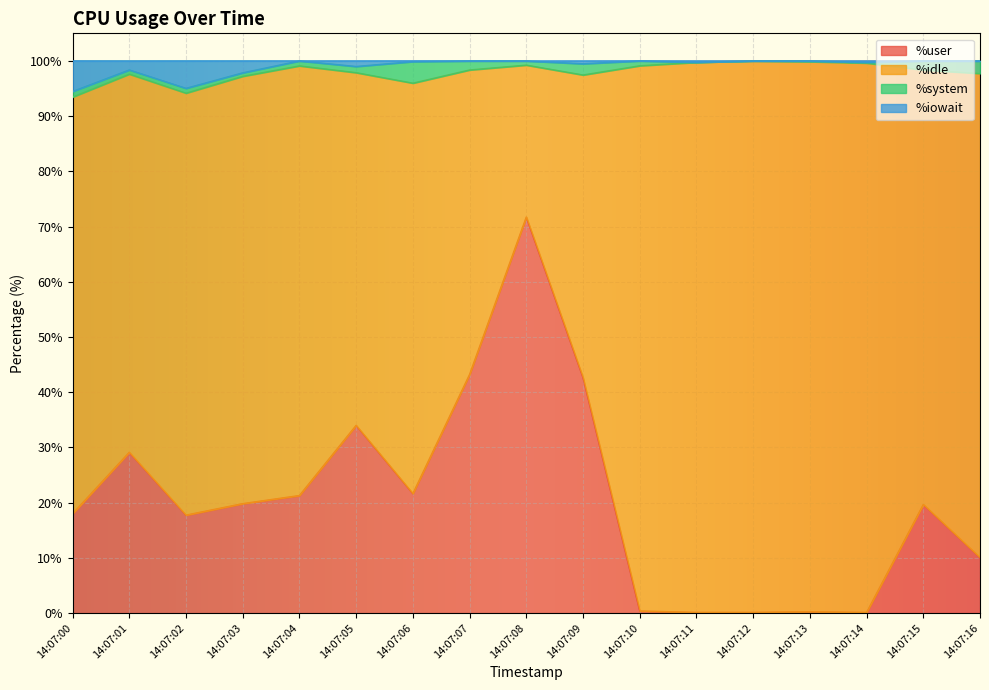

At which label does %user reach its peak?

14:07:08